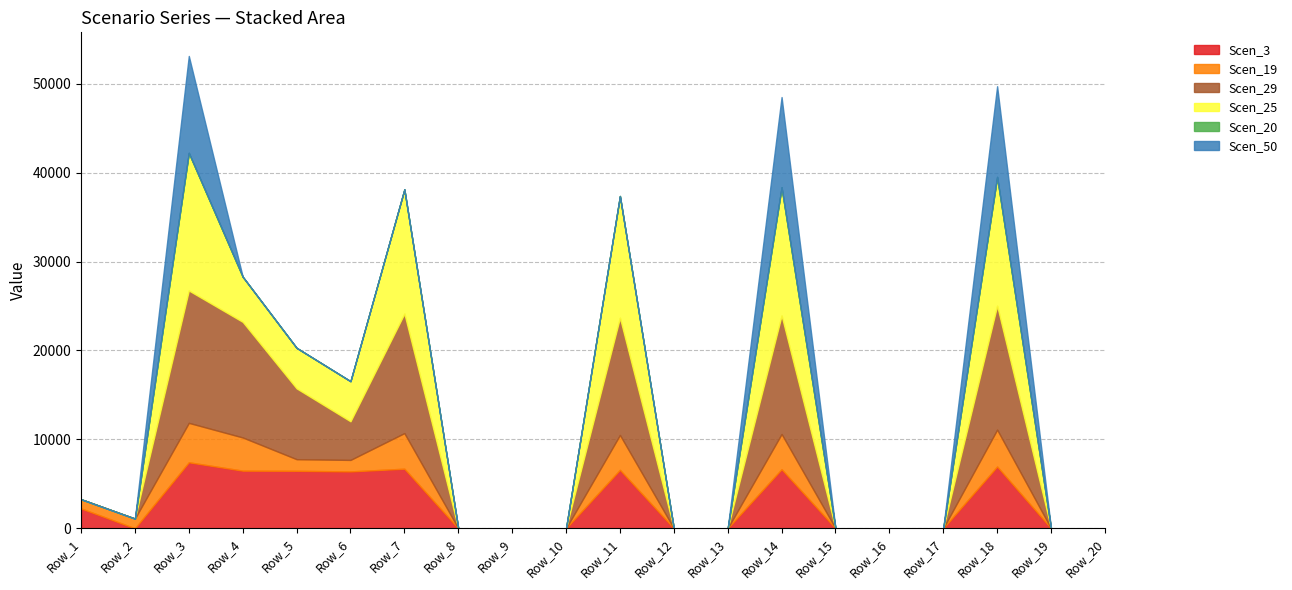

Which series has the largest range (max minus min)?

Scen_25